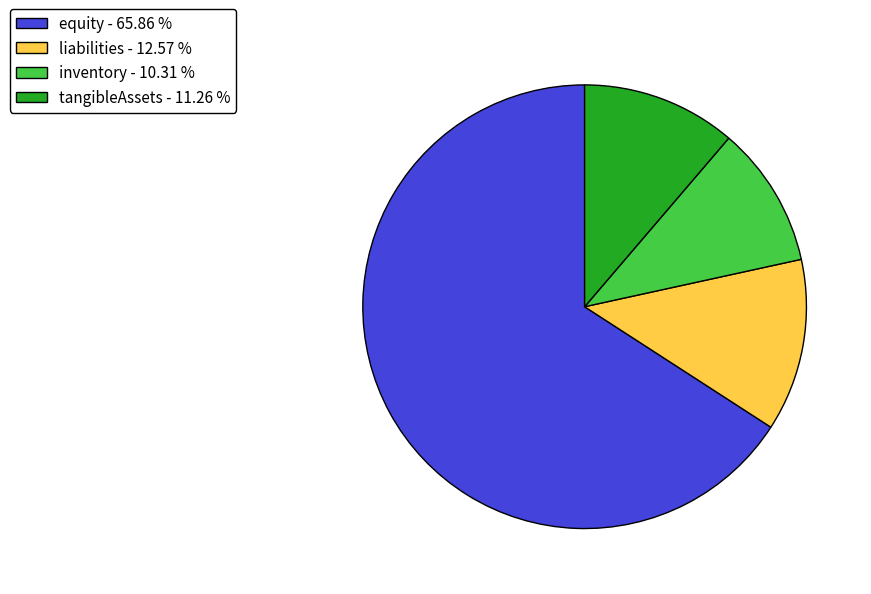

Approximately how many times larger is the value at inventory - 10.31 % compared to tangibleAssets - 11.26 %?

0.9